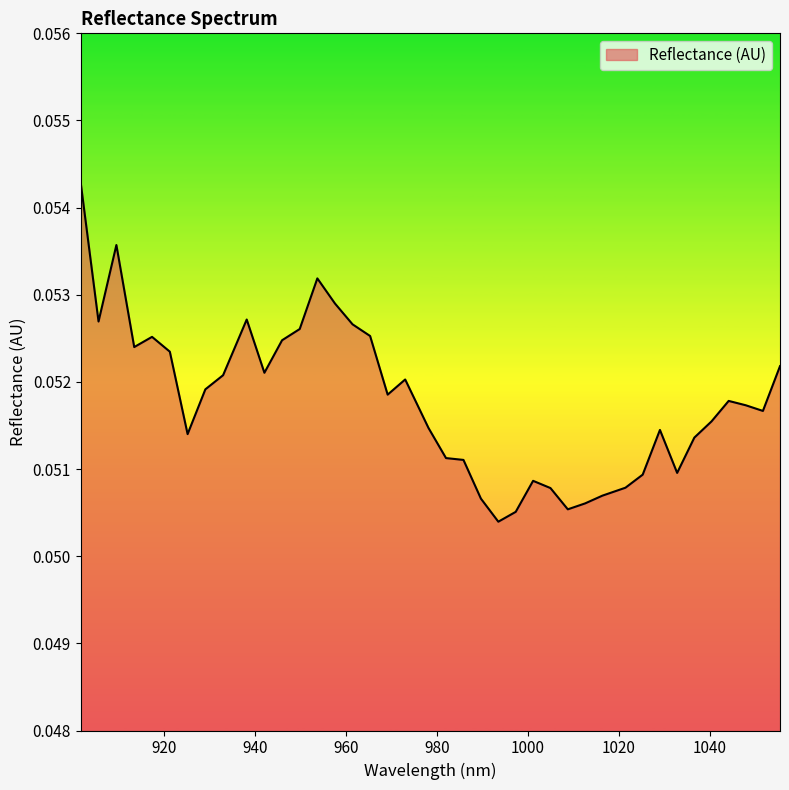

Is this an area chart (filled region under the line)?

Yes